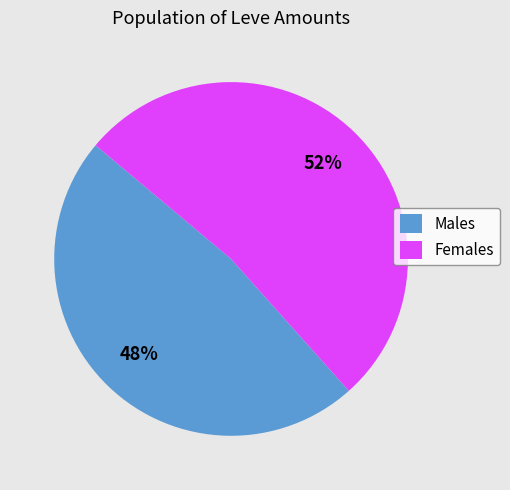

Which category accounts for the majority?

Females